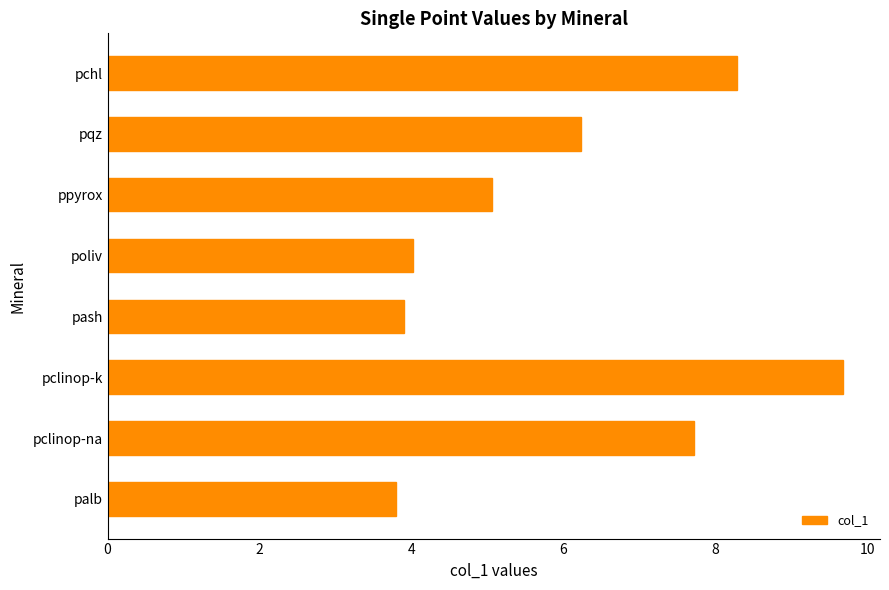

Rank the categories by value from lowest to highest.

palb, pash, poliv, ppyrox, pqz, pclinop-na, pchl, pclinop-k